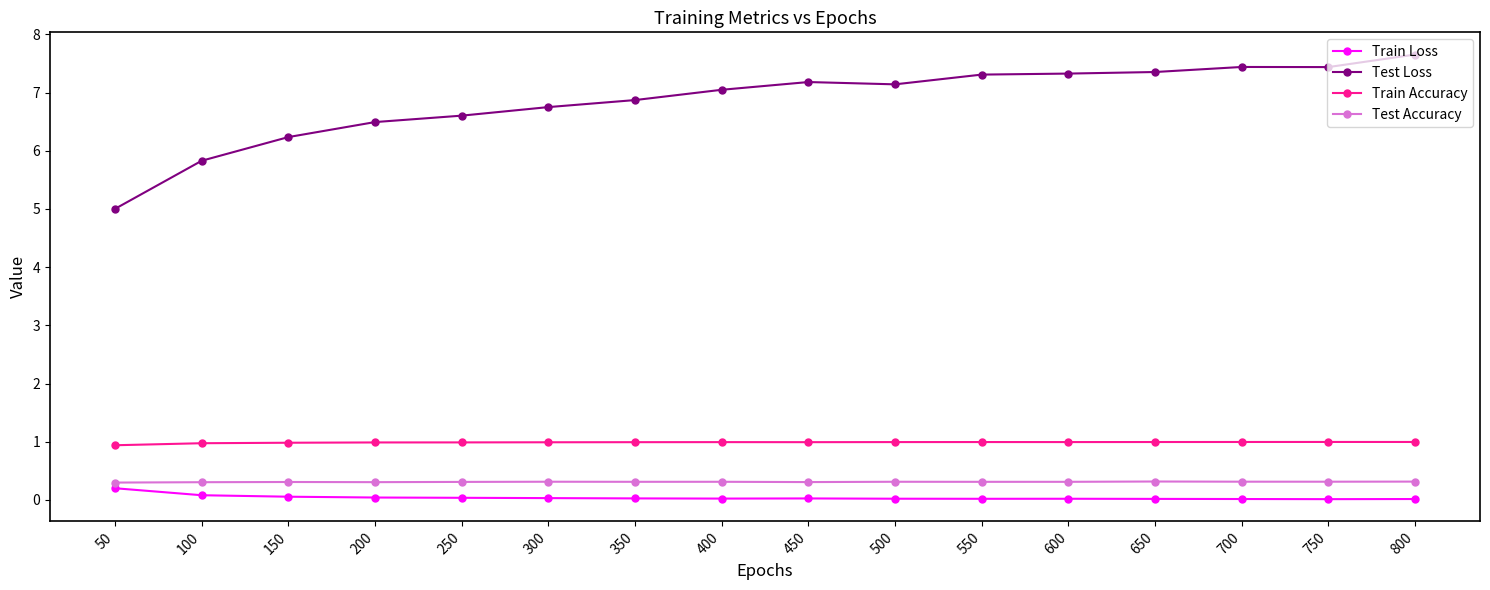

True or false: Train Accuracy and Train Loss intersect in this chart.

False